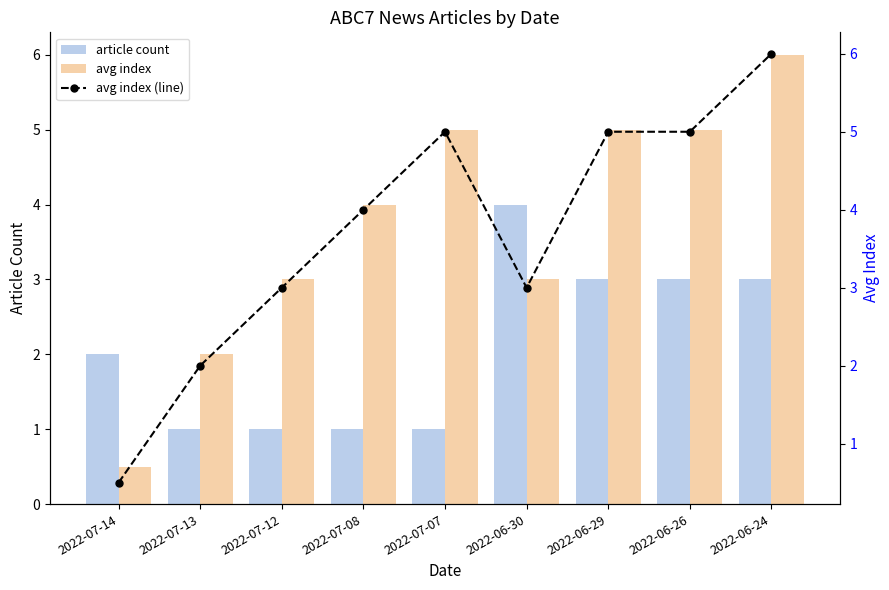

What is the difference between the avg index values at 2022-06-29 and 2022-07-12?

2.0